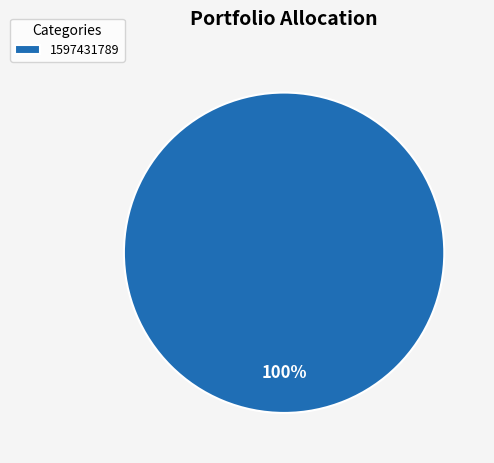

True or false: 1597431789 accounts for 100% of the total.

True